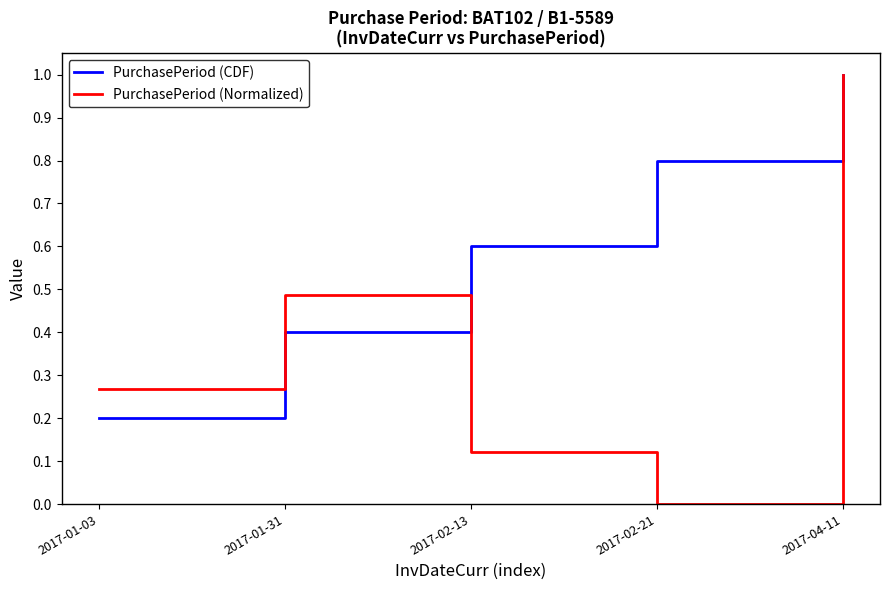

Is this an area chart (filled region under the line)?

No